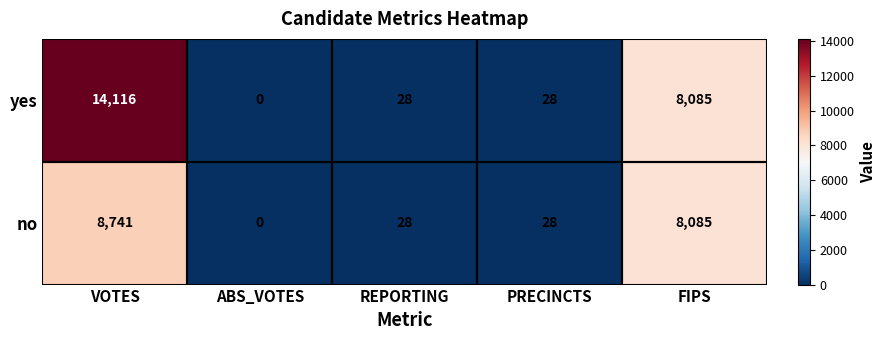

Rank the series by their maximum value, from highest to lowest.

yes, no